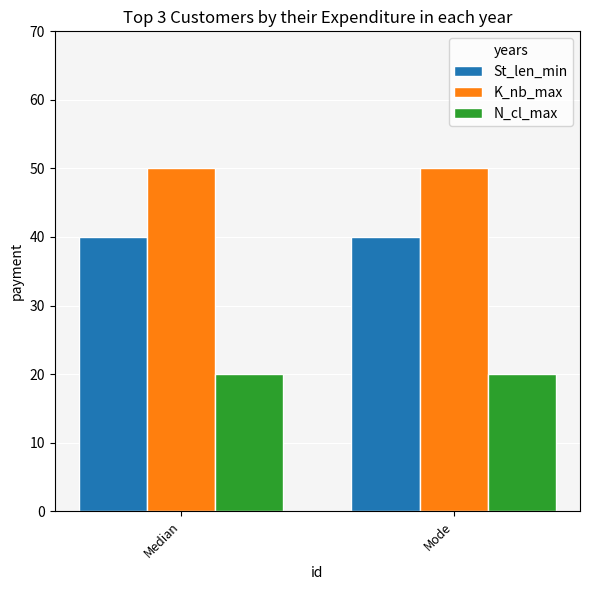

What is the sum of the N_cl_max values at Mode and Median?

40